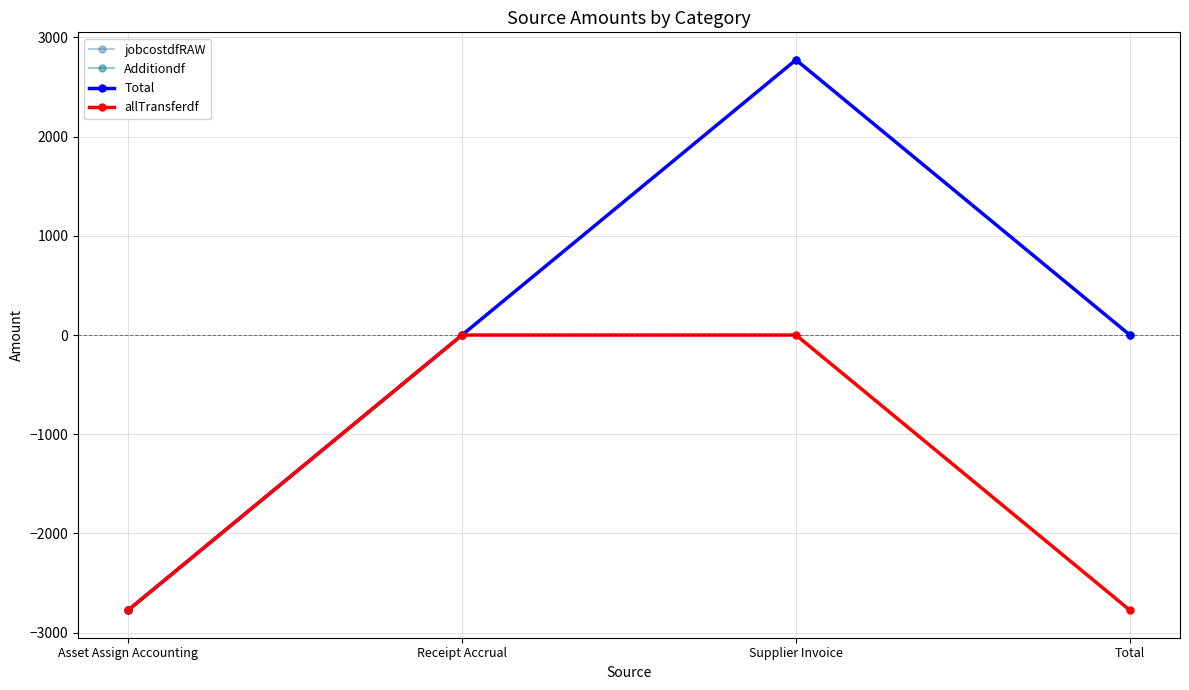

What are all the series names shown in the legend?

jobcostdfRAW, Additiondf, Total, allTransferdf